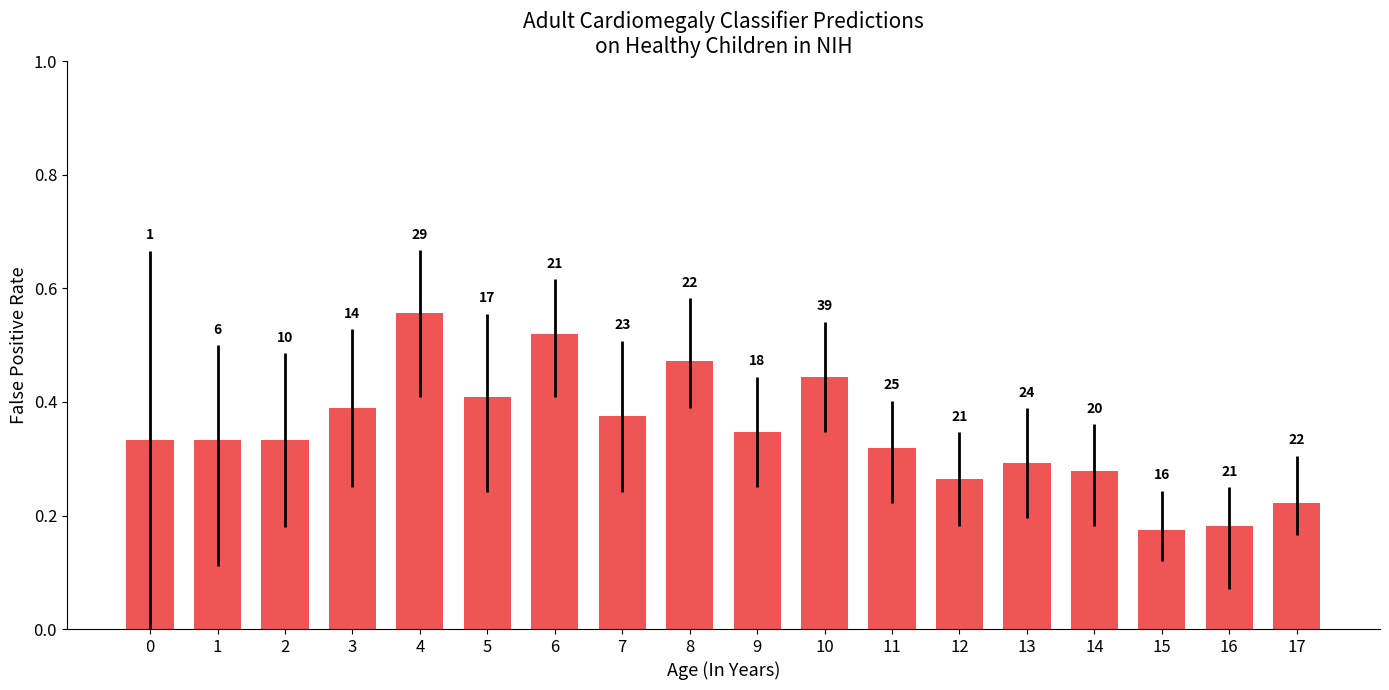

What is the value of the 5th bar from the left?

0.6